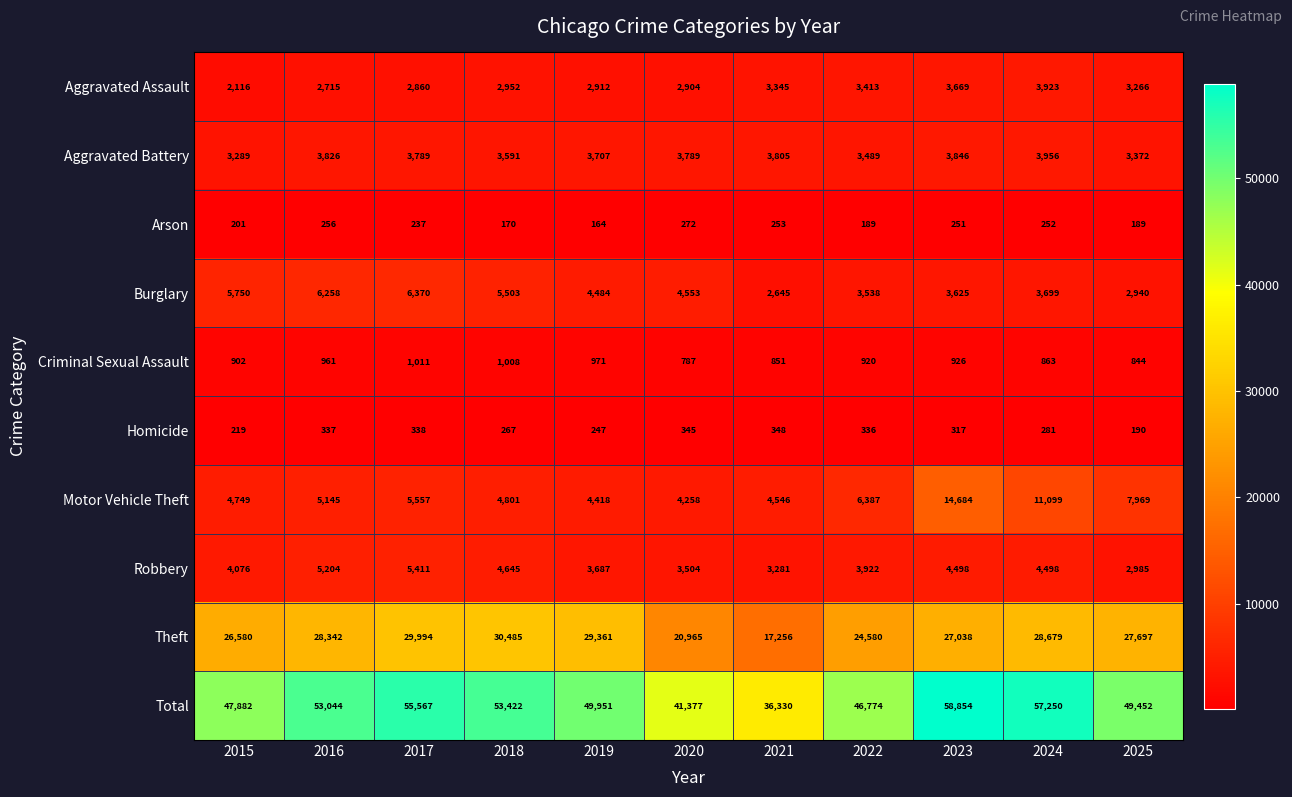

Which category has the highest value in the Arson series?

2020